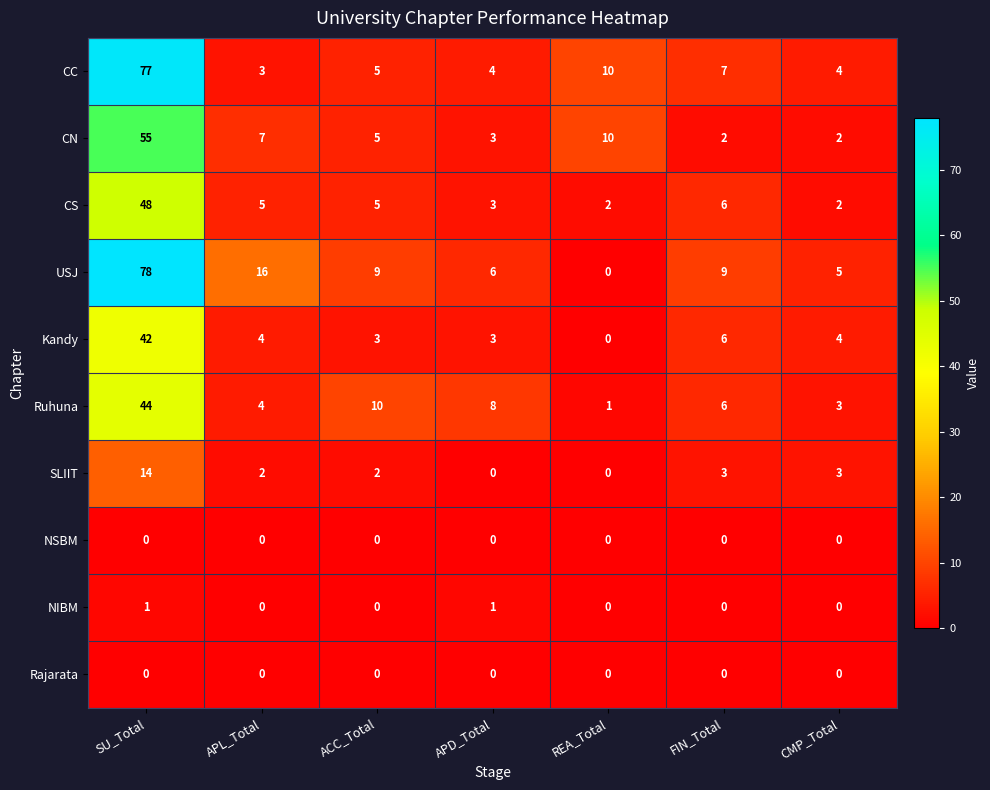

Which series has the largest total across all categories?

USJ